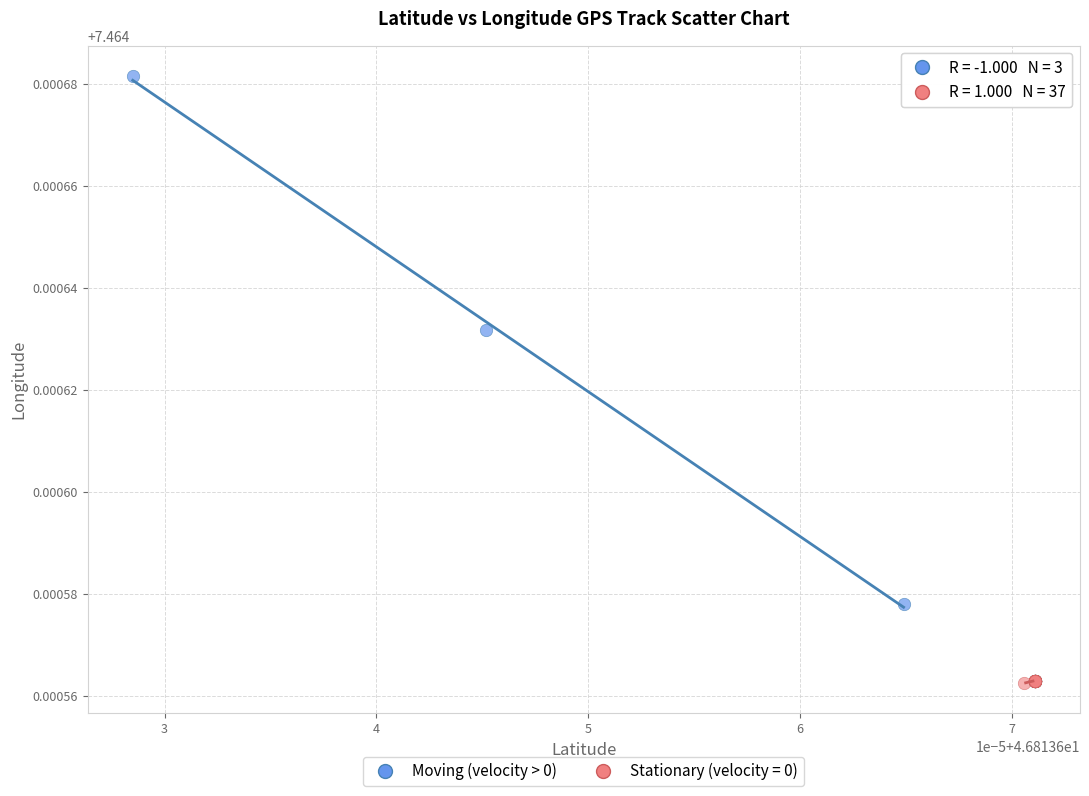

Which series contains the lowest Y value?

Stationary (velocity = 0)